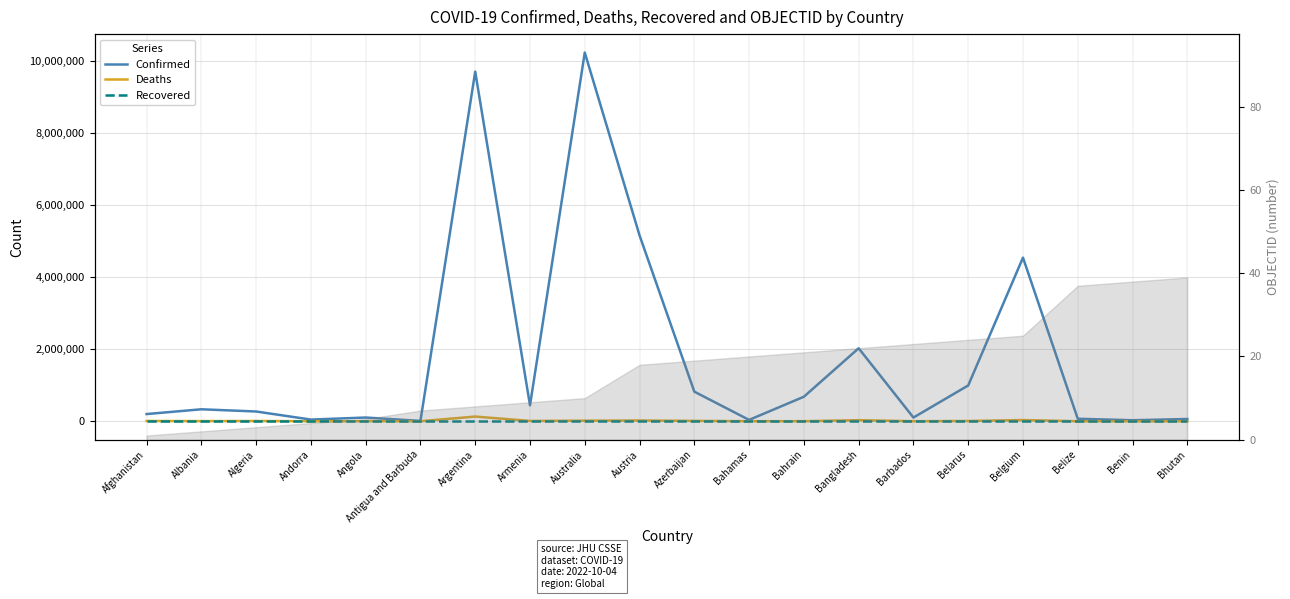

In Deaths, how many points are lower than both neighbors (excluding endpoints)?

6